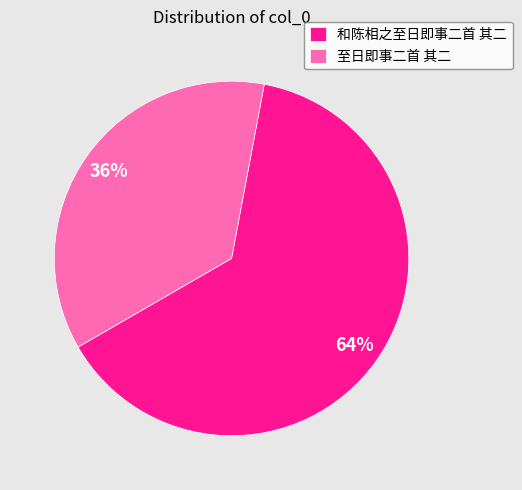

What is the ratio of the value at 和陈相之至日即事二首 其二 to the value at 至日即事二首 其二?

1.8